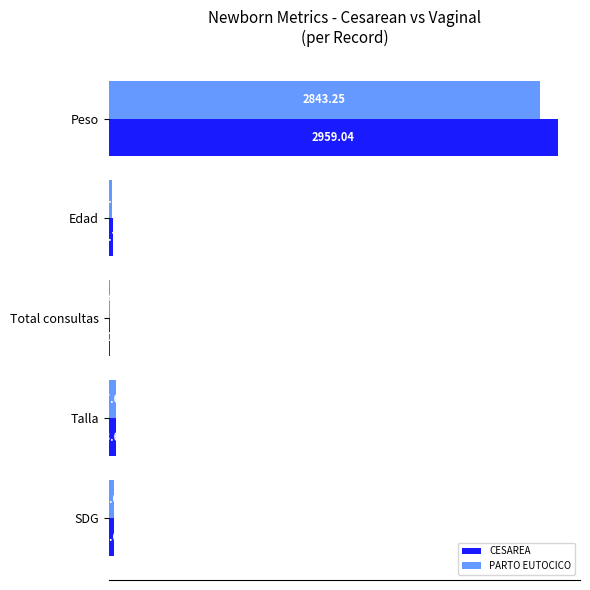

What is the sum of all CESAREA values?

3081.3